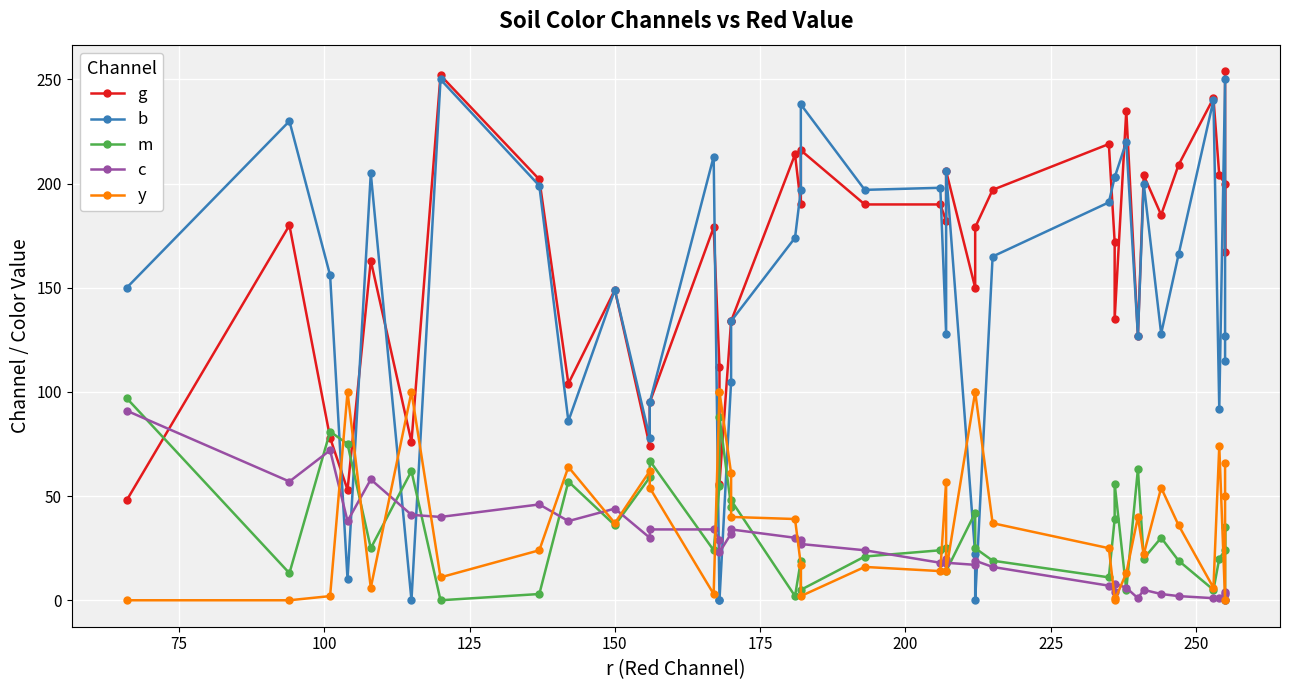

What is the sum of the g values at 250 and 125?

157